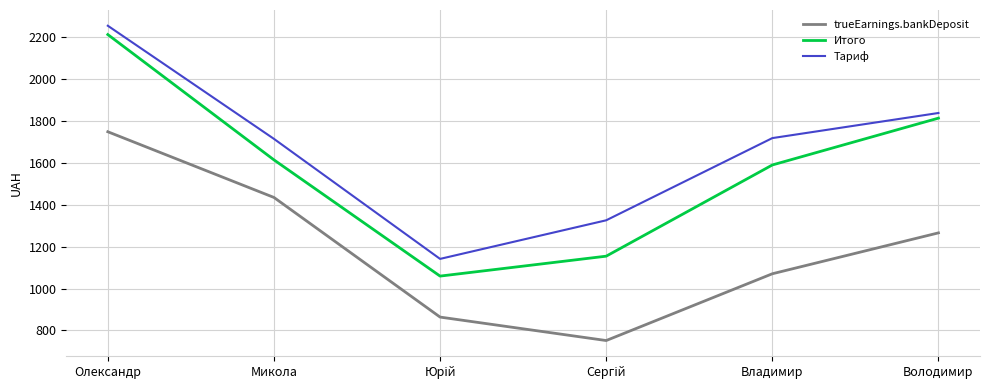

Rank the series by their average value, from highest to lowest.

Тариф, Итого, trueEarnings.bankDeposit